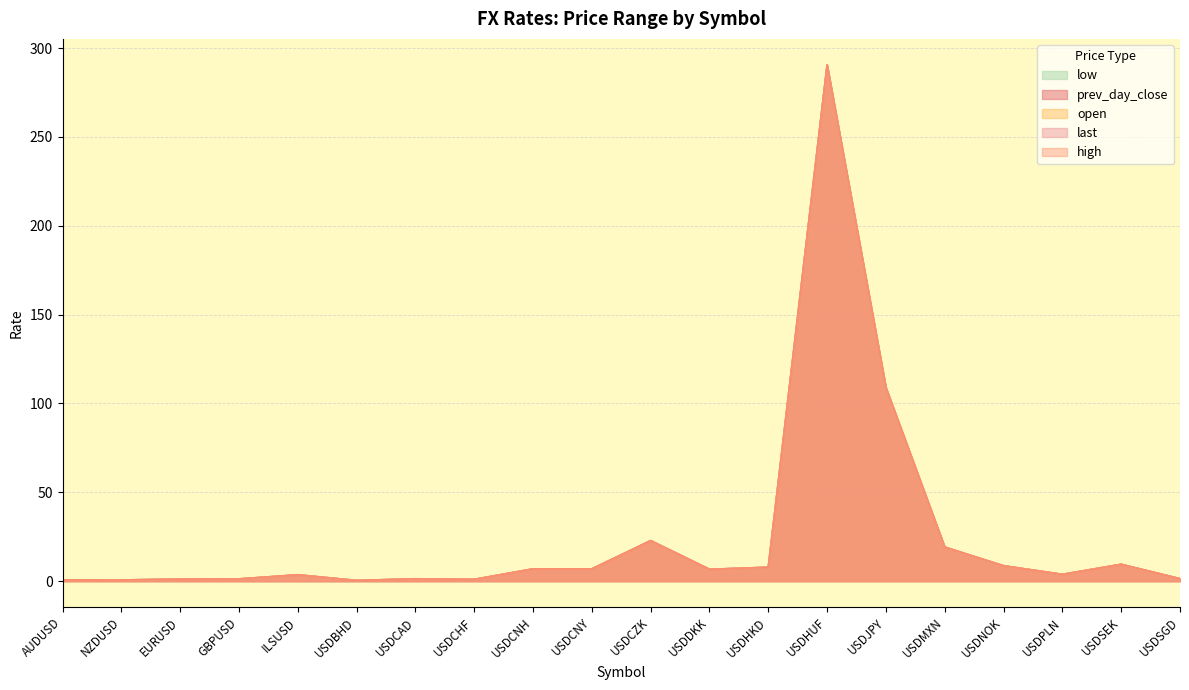

What is the difference between the maximum and minimum values in the open series?

289.9